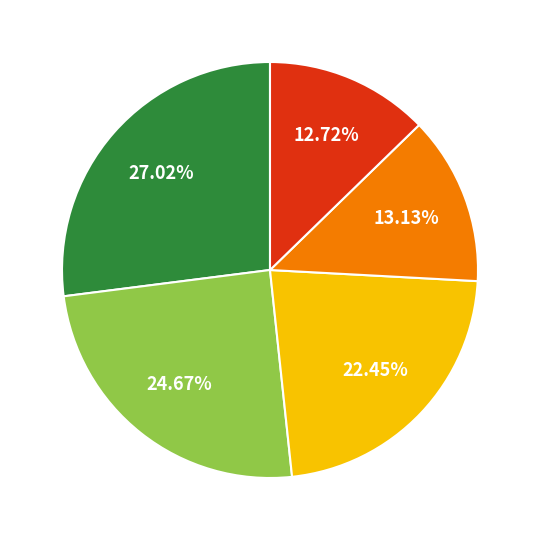

Count the number of slices in the pie.

5